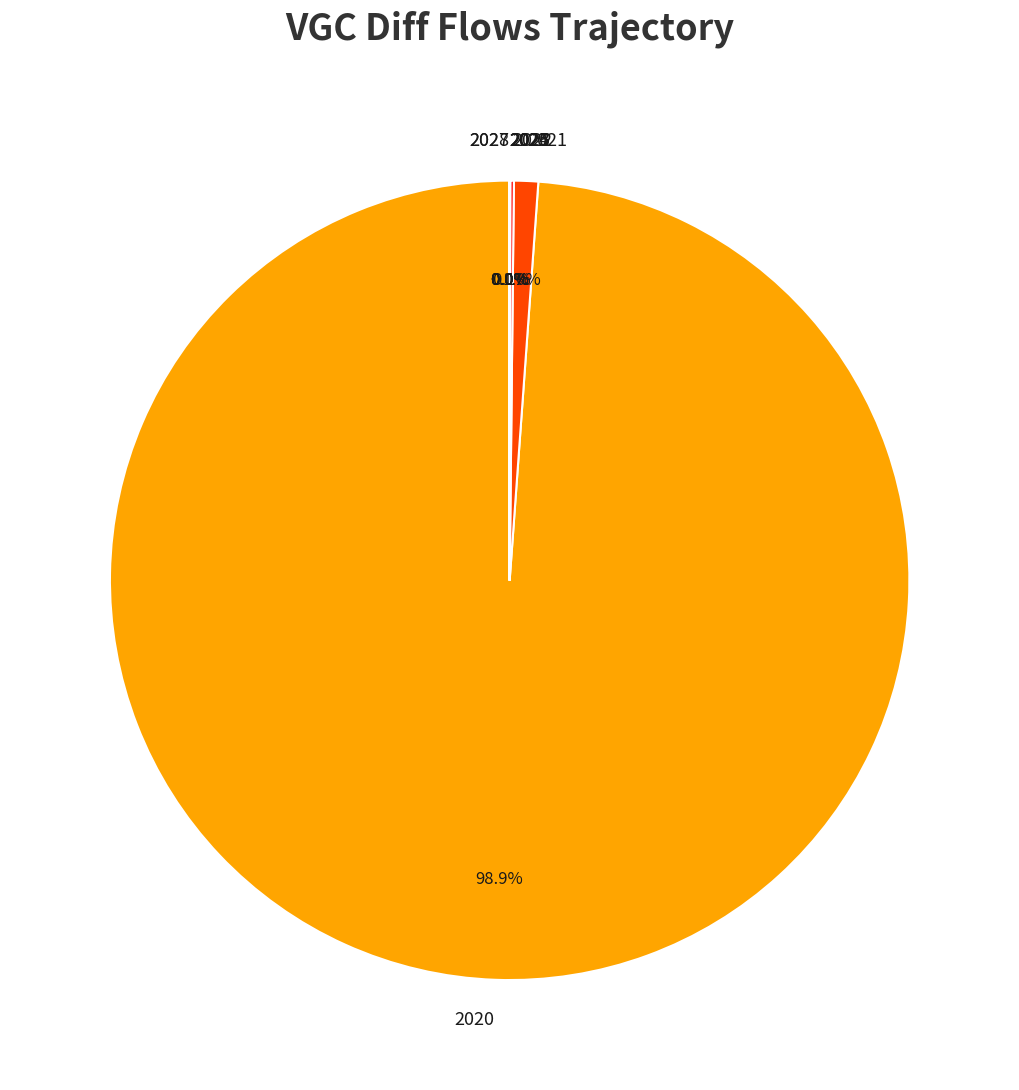

True or false: 2028 accounts for 0% of the total.

True